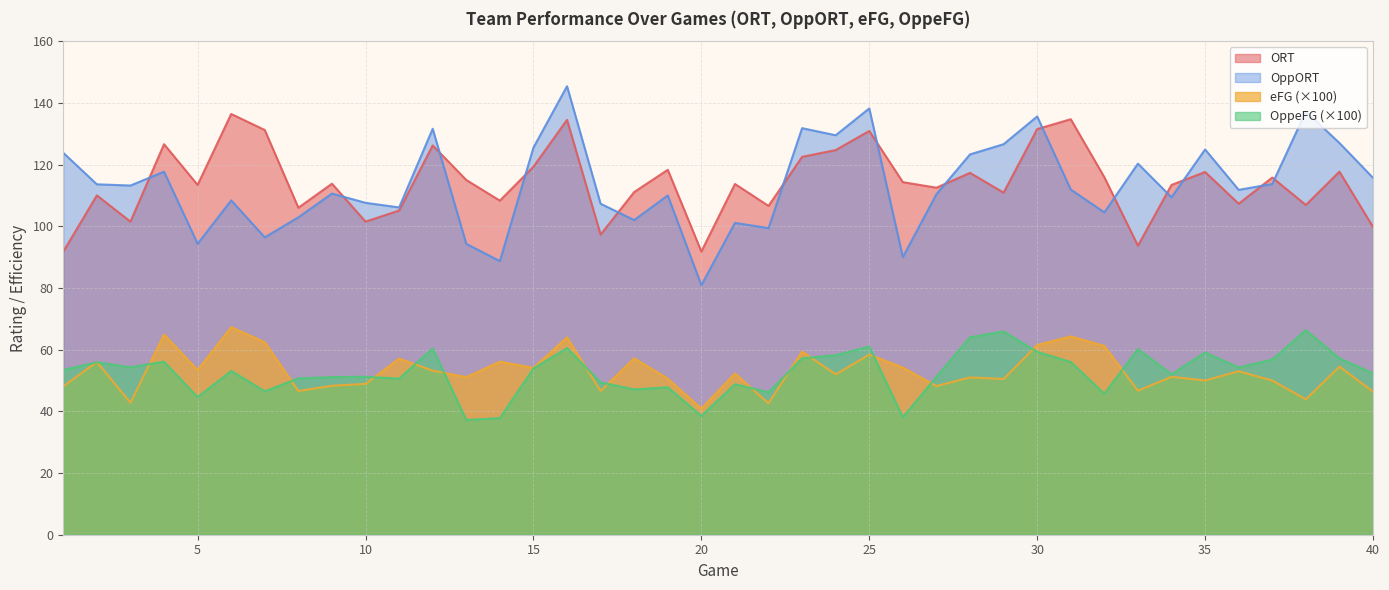

What are all the series names shown in the legend?

ORT, OppORT, eFG (×100), OppeFG (×100)